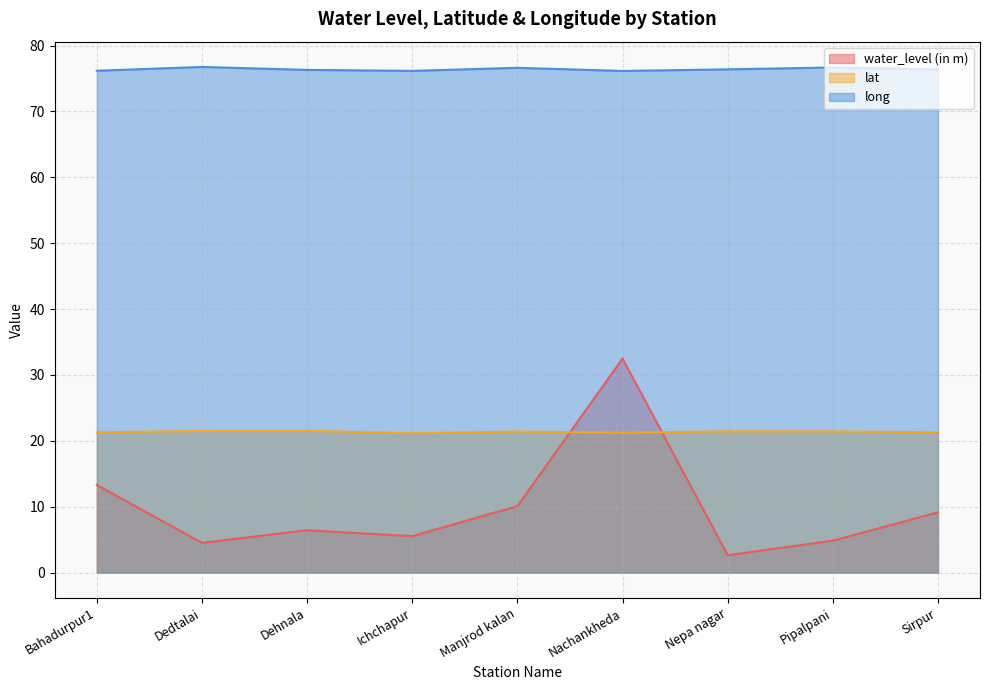

At Nachankheda, list the series in order from largest to smallest.

long, water_level (in m), lat